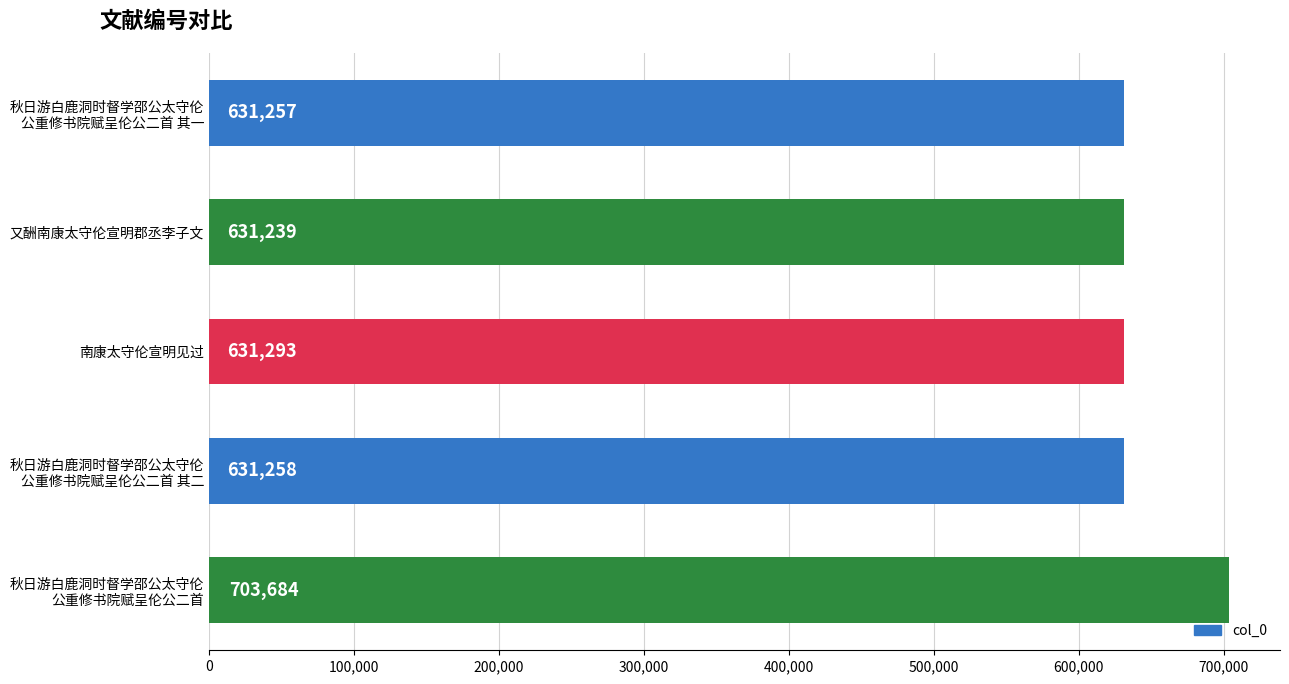

At which label is the value closest to 667461?

南康太守伦宣明见过